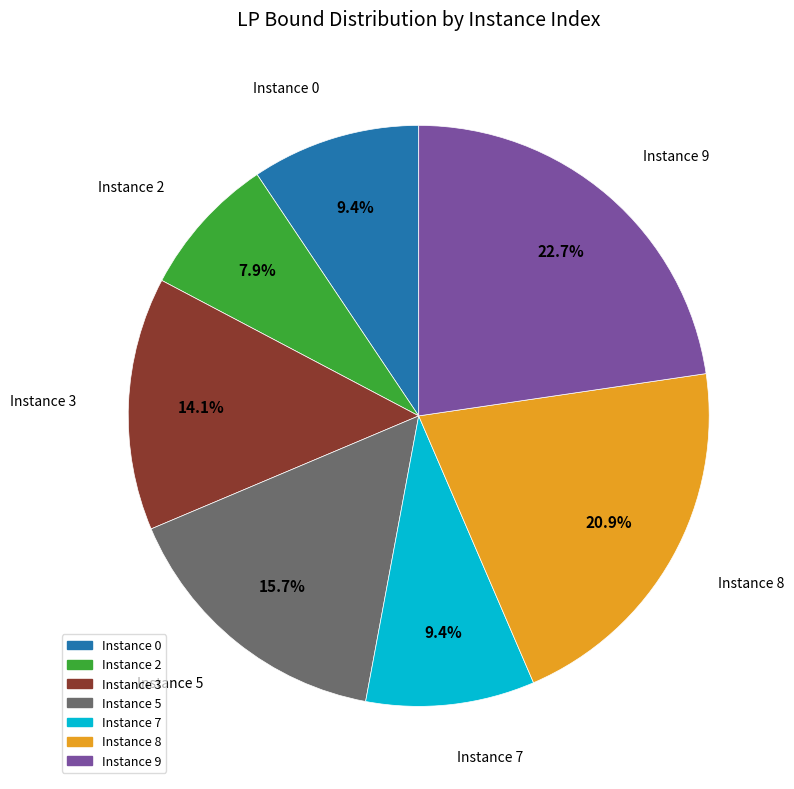

Is there a majority slice in this chart?

No